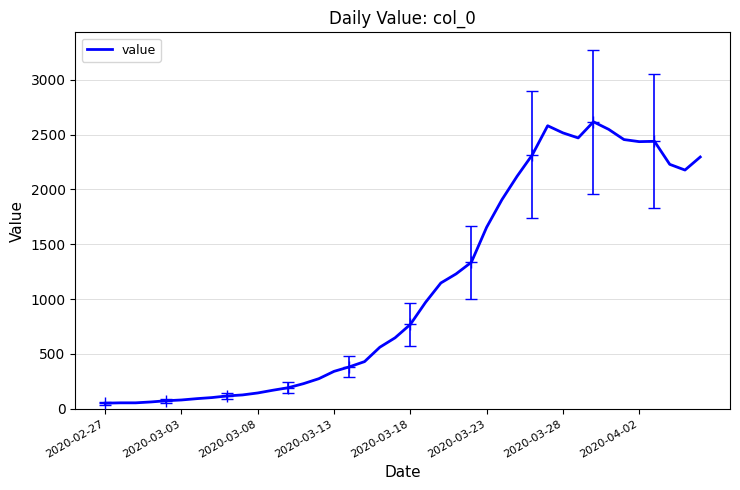

What is the sum of the values at 33 and 31?

5018